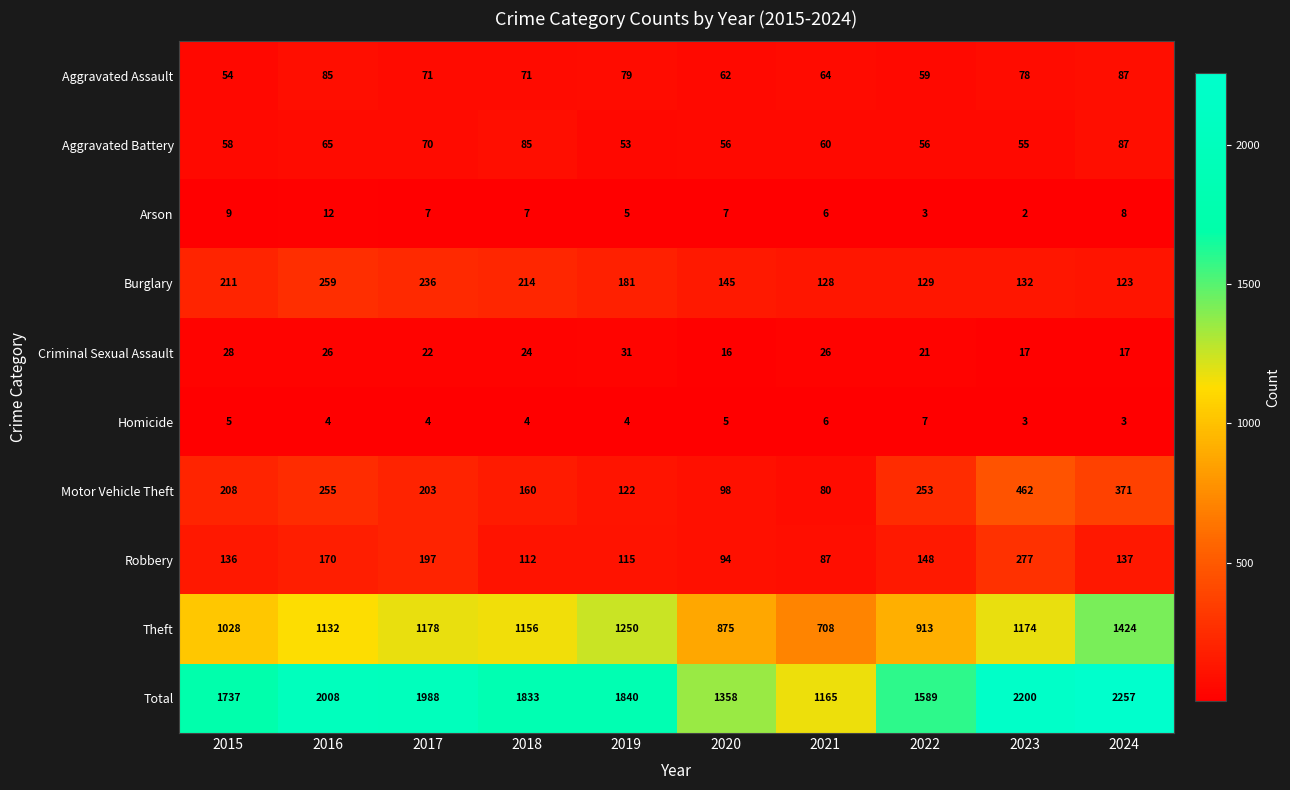

How many series are shown in this chart?

10